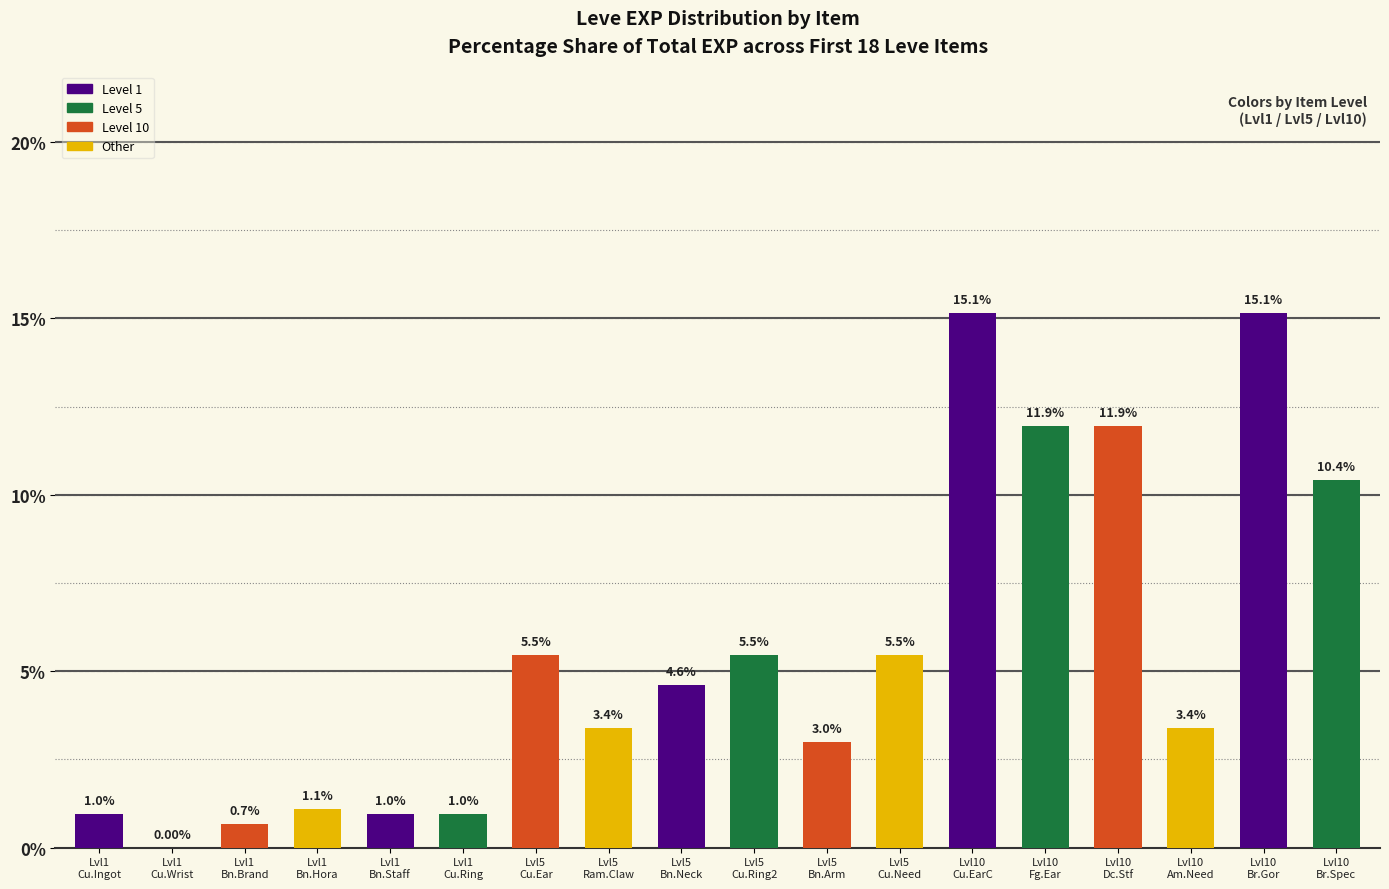

Which has a higher value, Lvl10
Cu.EarC or Lvl10
Am.Need?

Lvl10
Cu.EarC